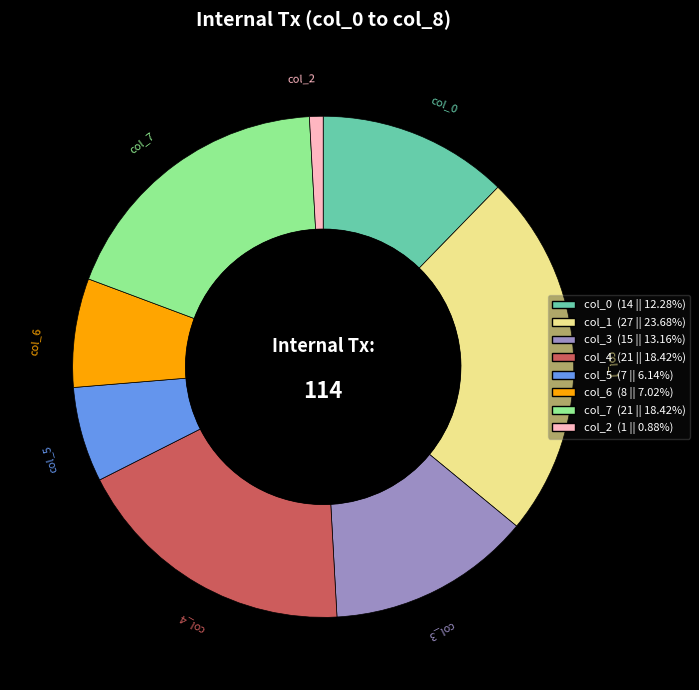

Is the sum of col_1 and col_4 greater than half?

No